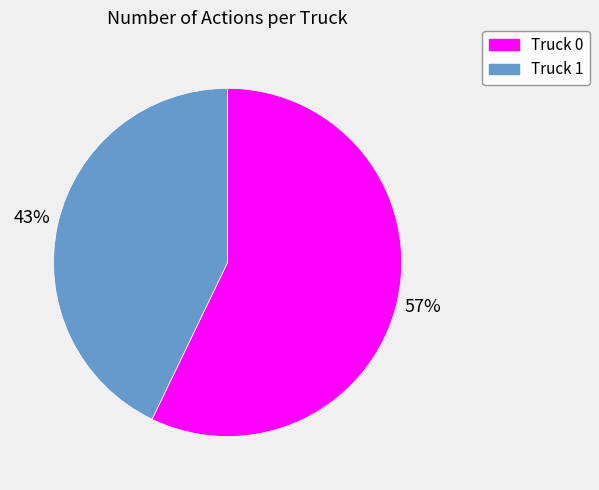

Which category accounts for the majority?

Truck 0